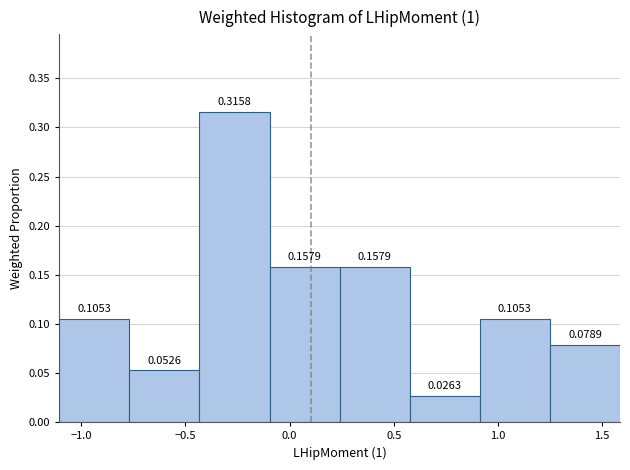

Reading left to right, transcribe this chart: for each bar, give the range it covers on the x-axis and its height. The bar edges are not printed on the chart, so give them approximately, as read against the axis.

-1.10 to -0.75: 0.1053
-0.75 to -0.45: 0.0526
-0.45 to -0.10: 0.3158
-0.10 to 0.25: 0.1579
0.25 to 0.60: 0.1579
0.60 to 0.90: 0.0263
0.90 to 1.25: 0.1053
1.25 to 1.60: 0.0789